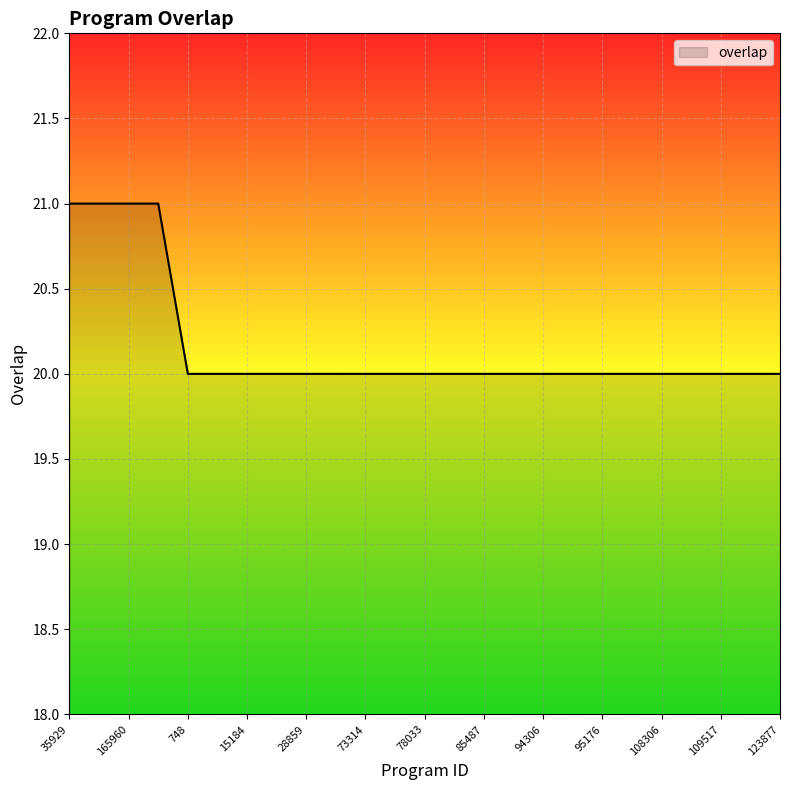

What is the smallest value displayed?

20